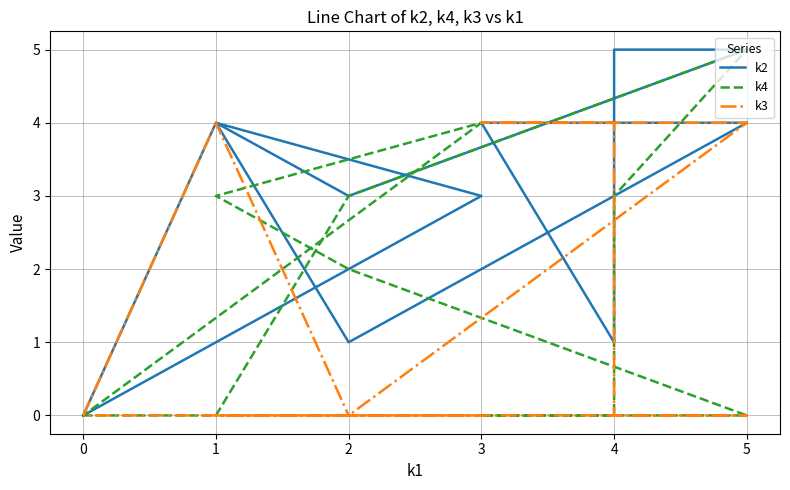

Rank the series by their maximum value, from lowest to highest.

k3, k2, k4